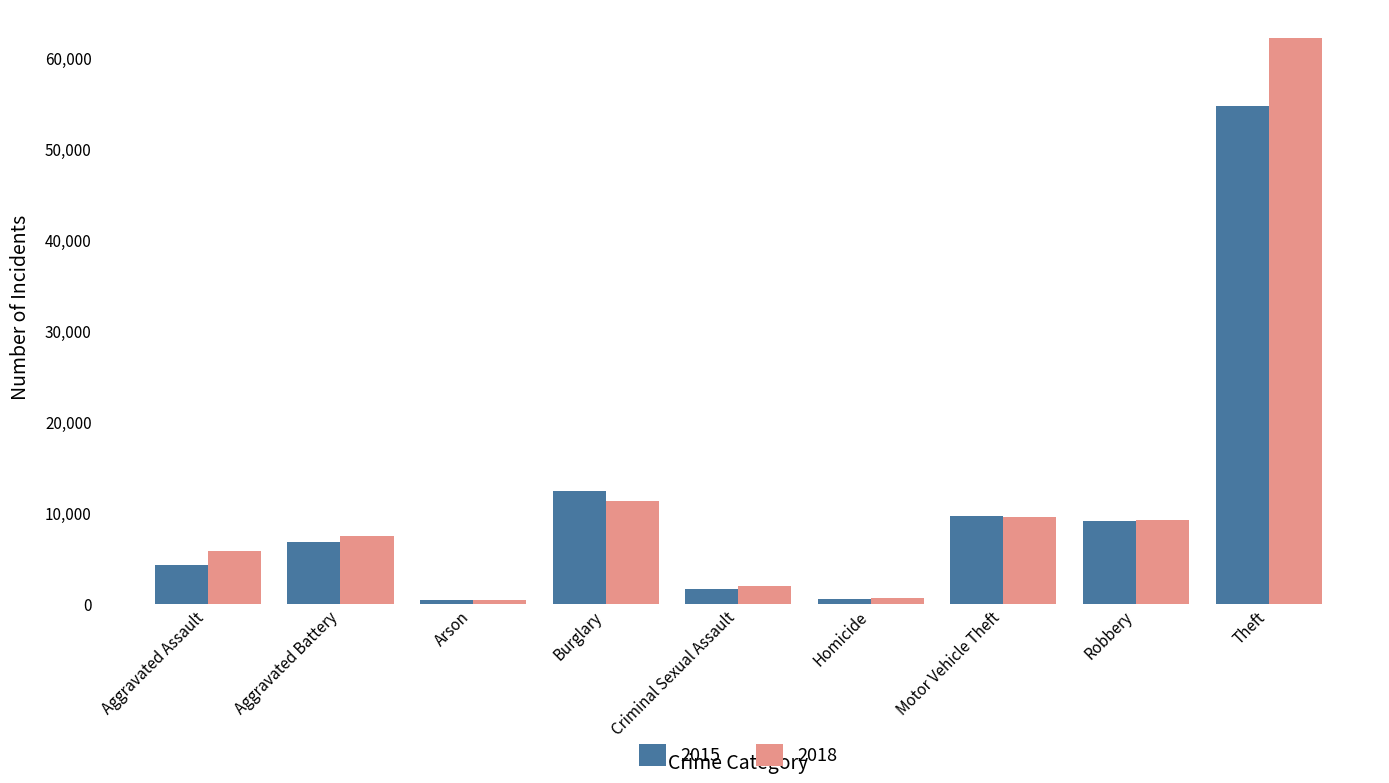

What value does the 2018 series have at Theft?

62241